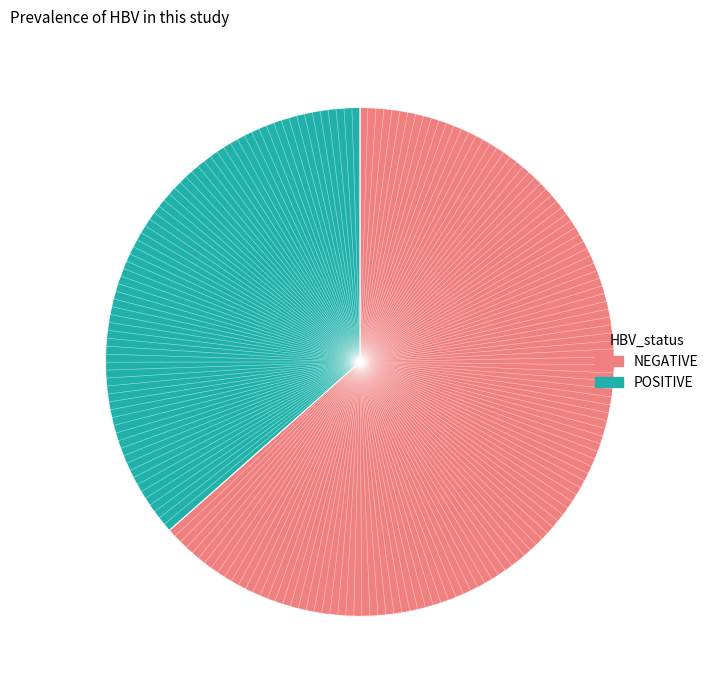

True or false: 9 accounts for 11% of the total.

False